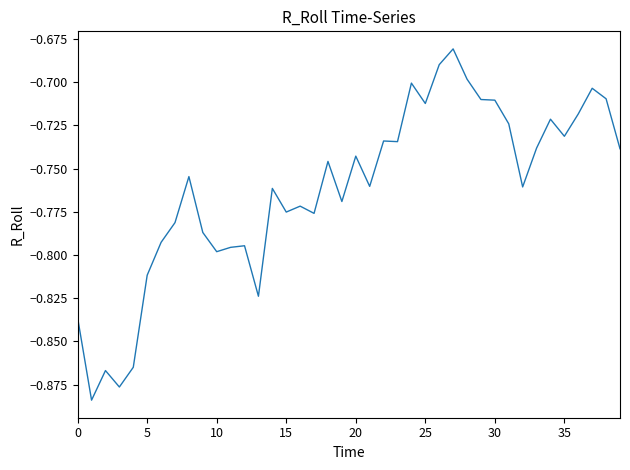

Does the chart display data point markers on the line(s)?

No